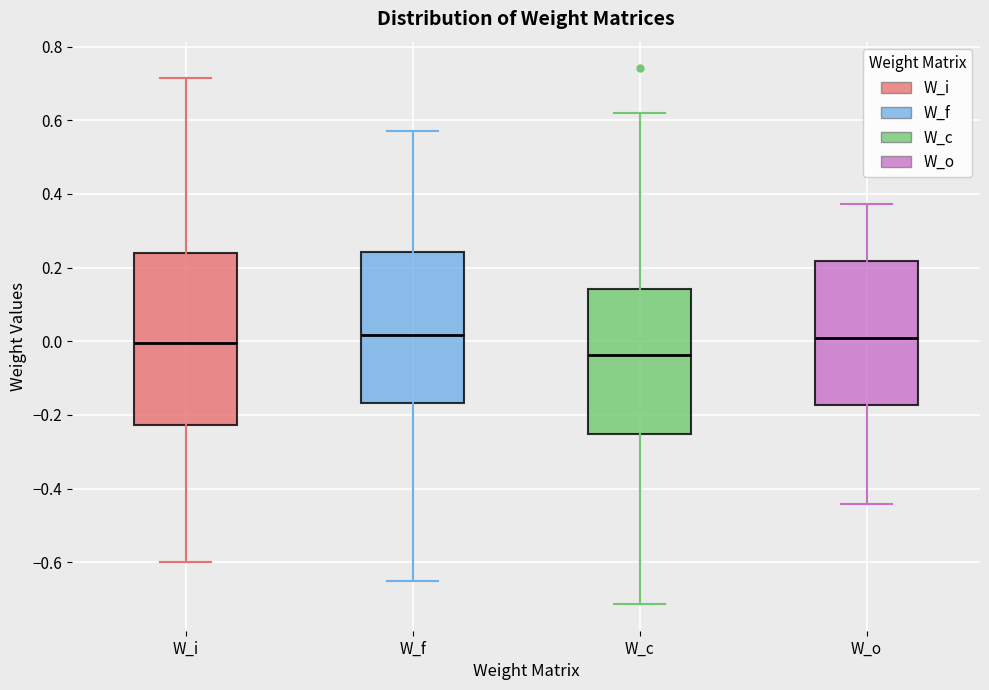

Which box is the tallest, from its lower edge to its upper edge?

W_i